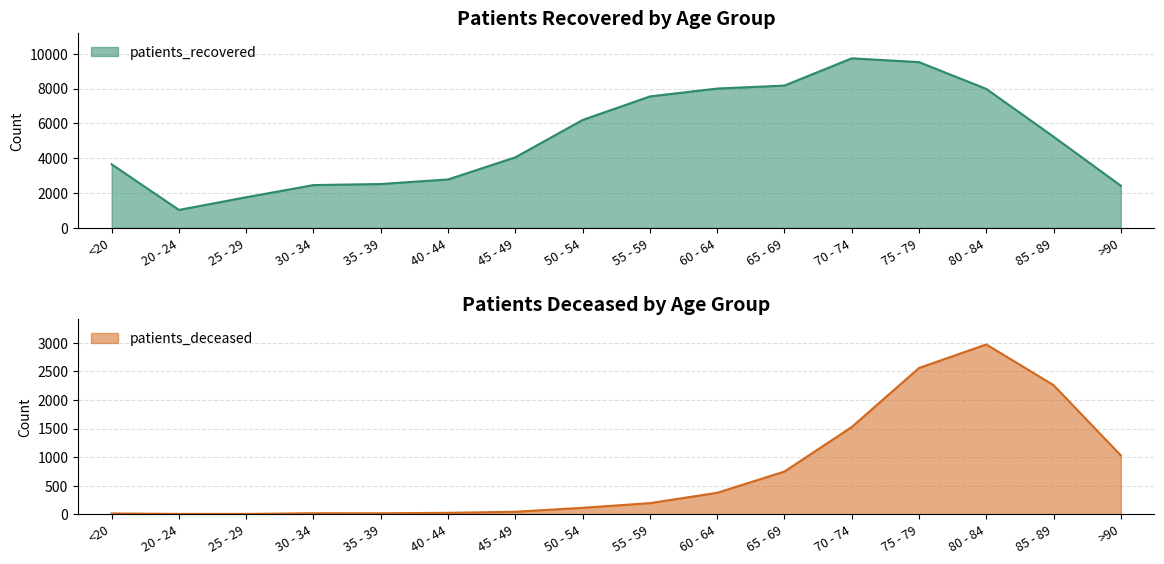

Between 35 - 39 and 55 - 59, which series saw the biggest shift?

patients_recovered